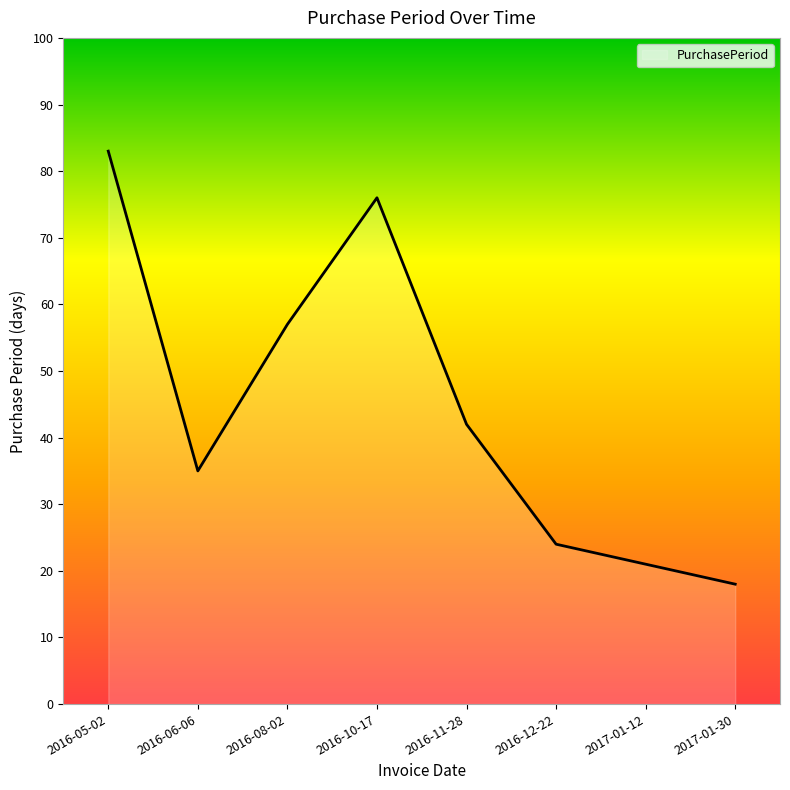

How many series are shown in this chart?

1